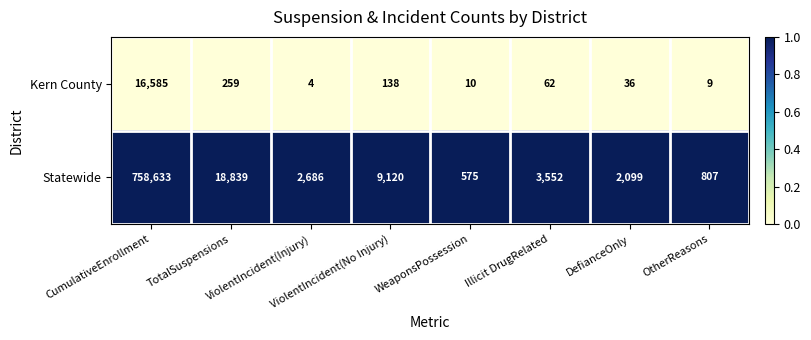

What is the sum of all Kern County values?

17103